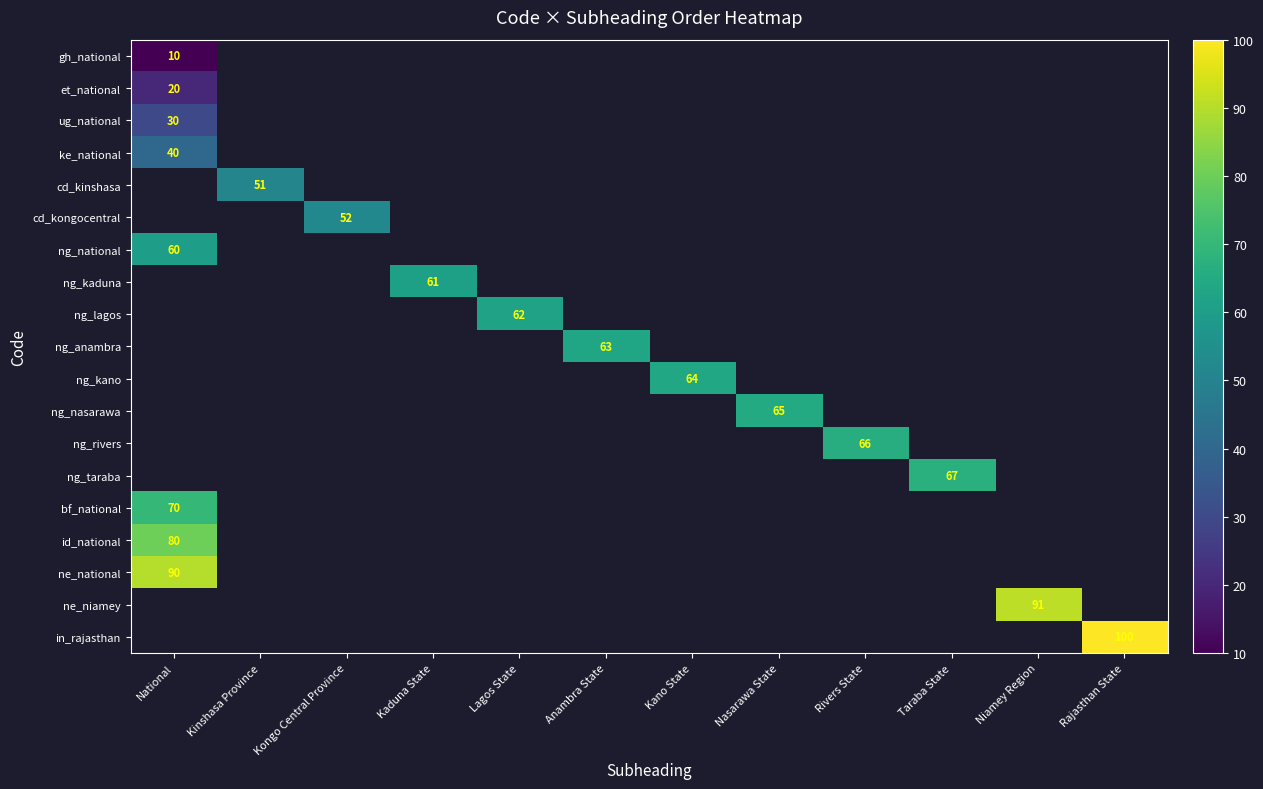

Is the value of ng_taraba at Kongo Central Province greater than the value of ng_lagos at Kaduna State?

No